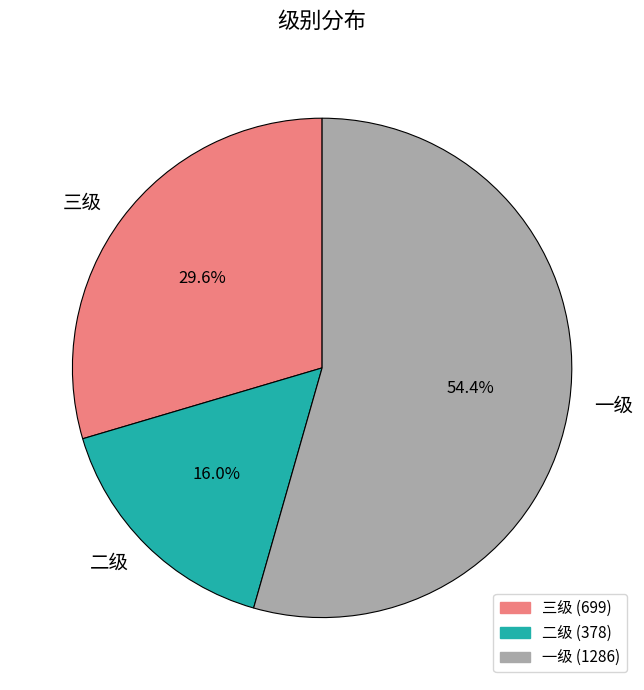

Combined, do 一级 and 二级 account for over 50%?

Yes